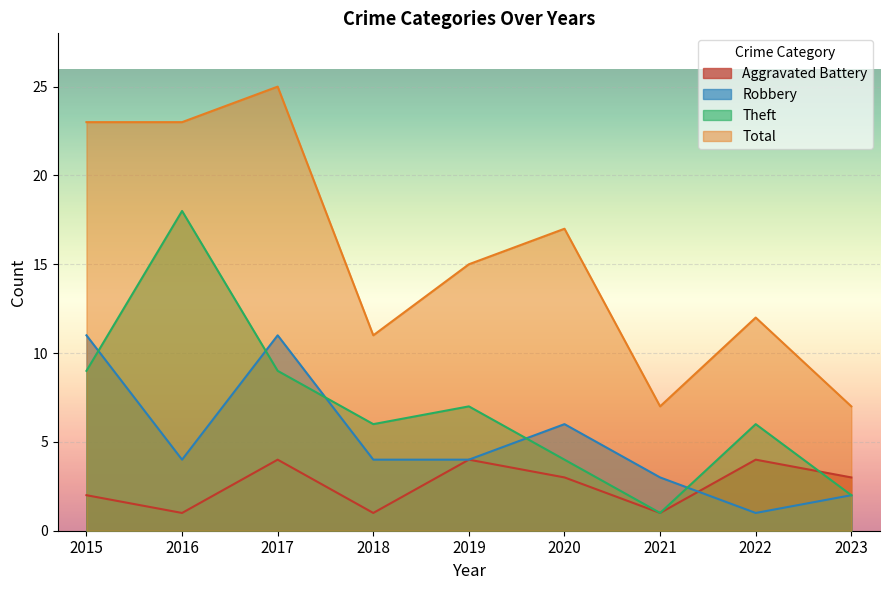

Reading left to right, extract all data points from this chart.

Aggravated Battery: 2015=2	2016=1	2017=4	2018=1	2019=4	2020=3	2021=1	2022=4	2023=3
Robbery: 2015=11	2016=4	2017=11	2018=4	2019=4	2020=6	2021=3	2022=1	2023=2
Theft: 2015=9	2016=18	2017=9	2018=6	2019=7	2020=4	2021=1	2022=6	2023=2
Total: 2015=23	2016=23	2017=25	2018=11	2019=15	2020=17	2021=7	2022=12	2023=7